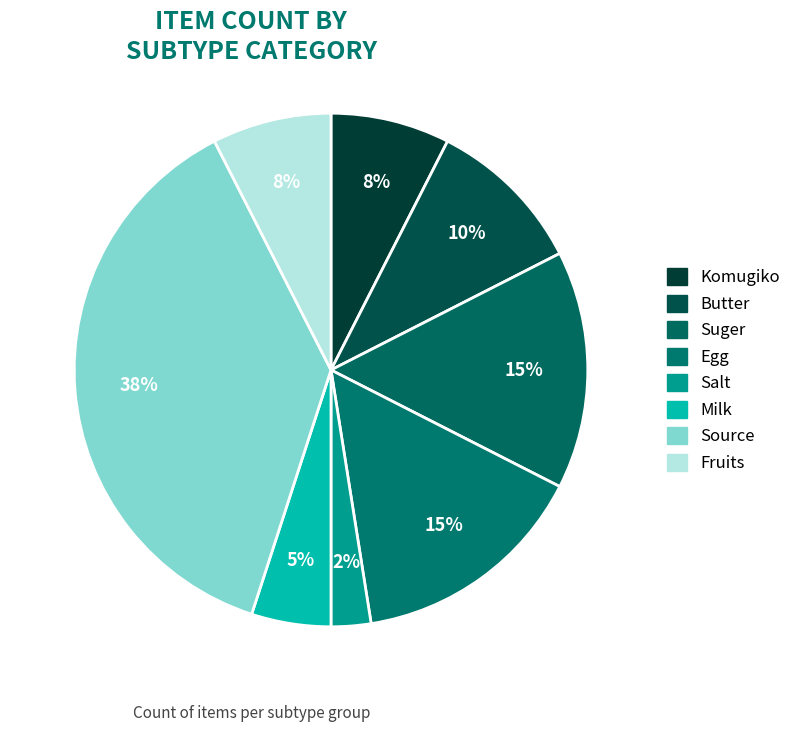

The Komugiko slice represents 24% of the pie. True or false?

False